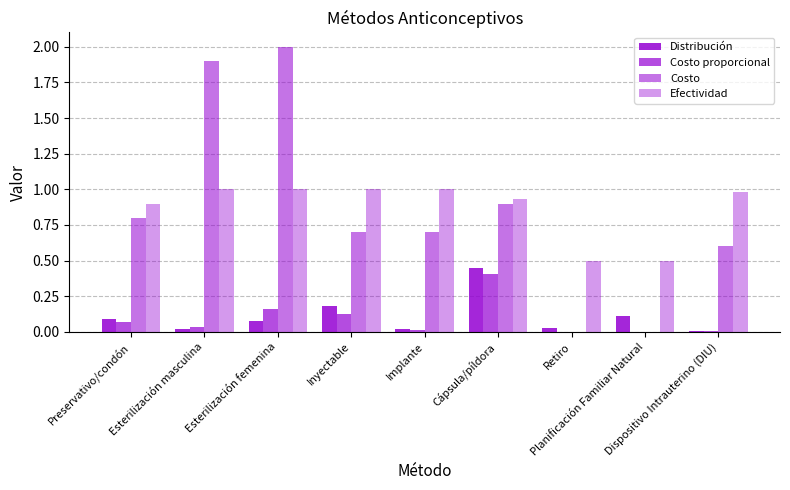

Are the bars grouped side by side (vs. stacked)?

Yes